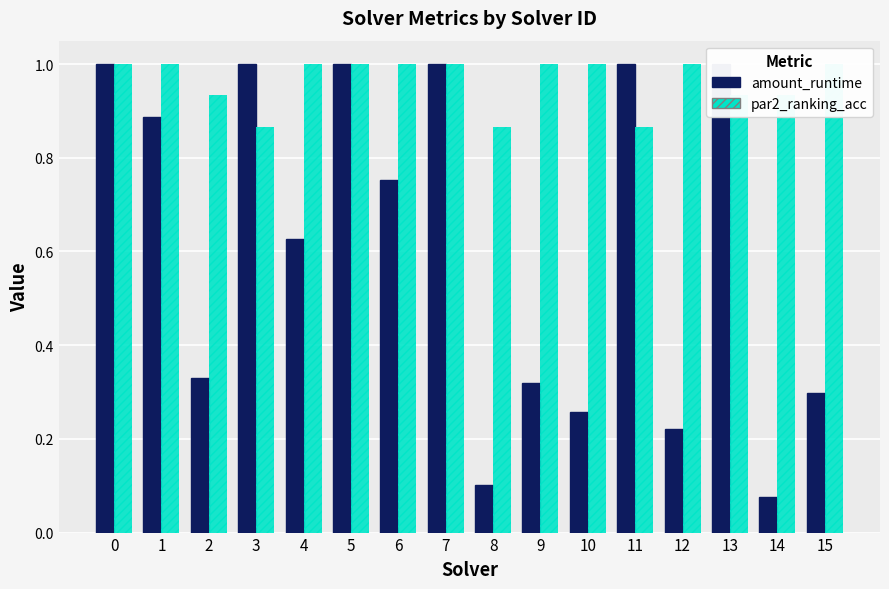

List the labels in order of amount_runtime value, smallest first.

14, 8, 12, 10, 15, 9, 2, 4, 6, 1, 0, 3, 5, 7, 11, 13